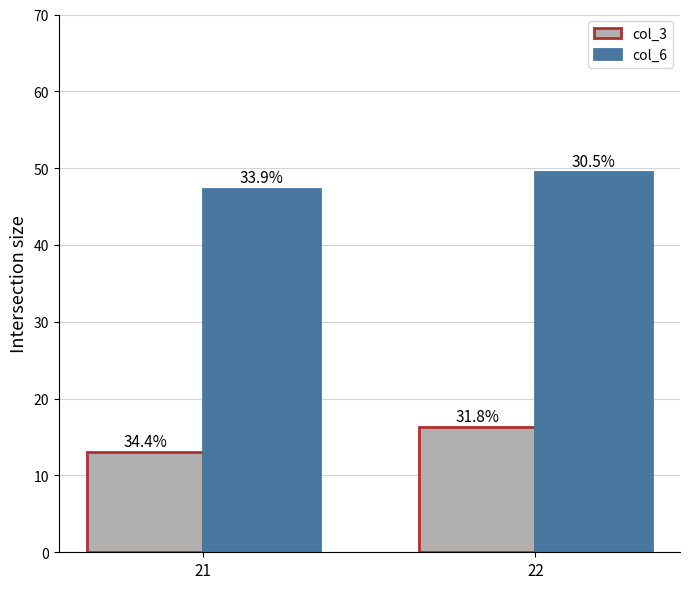

Reading left to right, list all the values displayed in this chart.

col_3: 13.0	16.2
col_6: 47.3	49.5